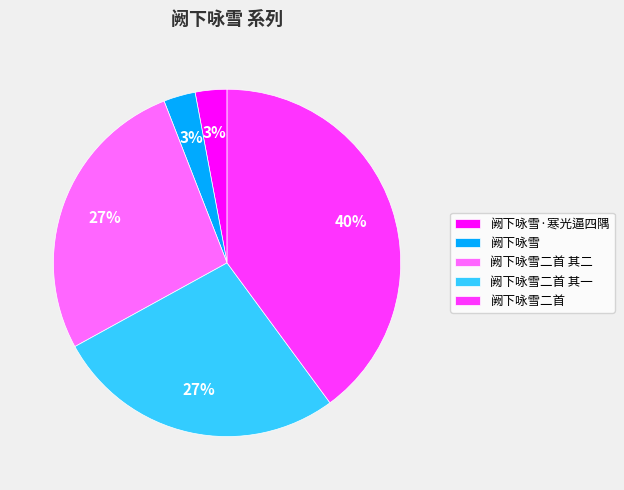

How many segments does this pie chart have?

5